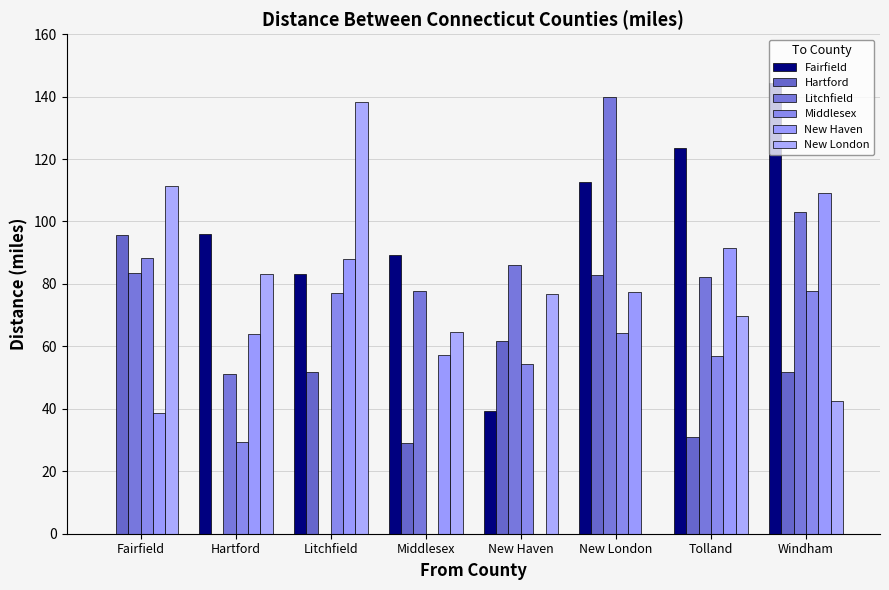

Is the value of Hartford at Litchfield greater than the value of Fairfield at Fairfield?

Yes